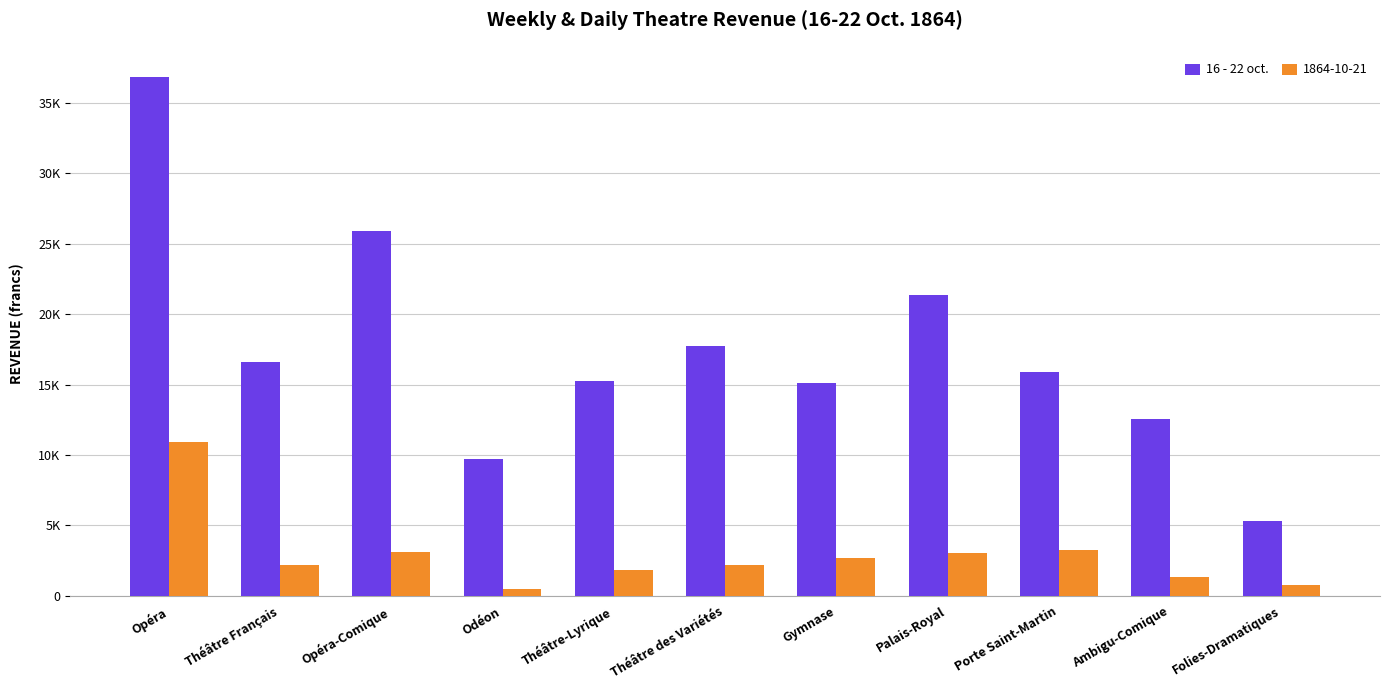

Are the bars horizontal?

No